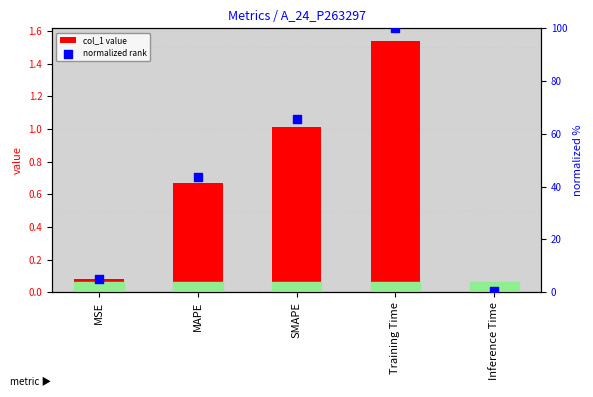

What are all the series names shown in the legend?

col_1 value, normalized rank